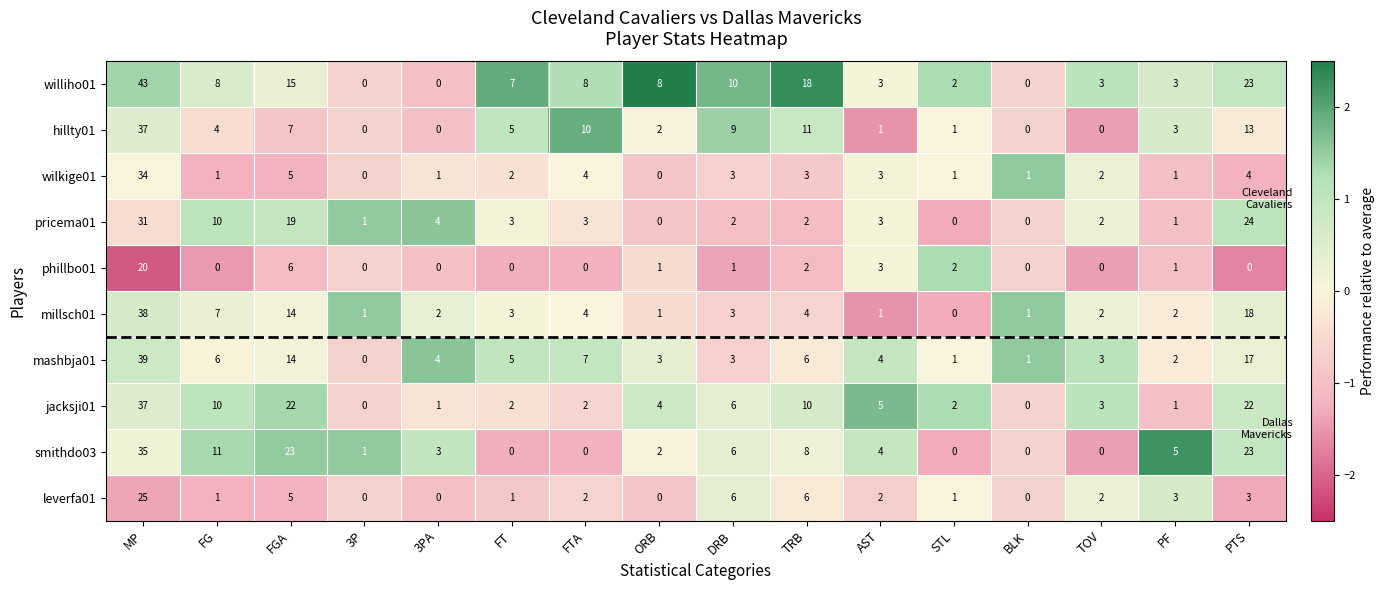

How many series are shown in this chart?

10